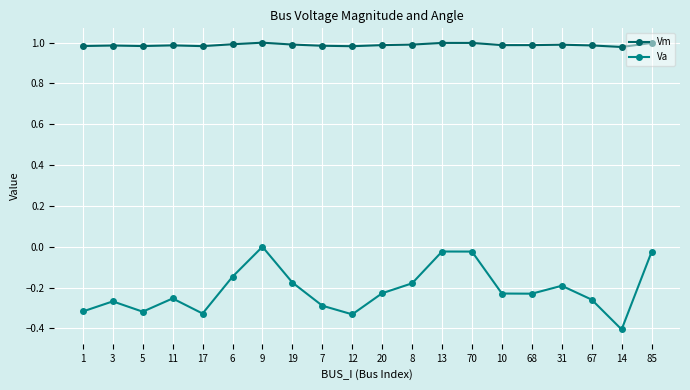

What is the difference between the Va values at 5 and 14?

0.1